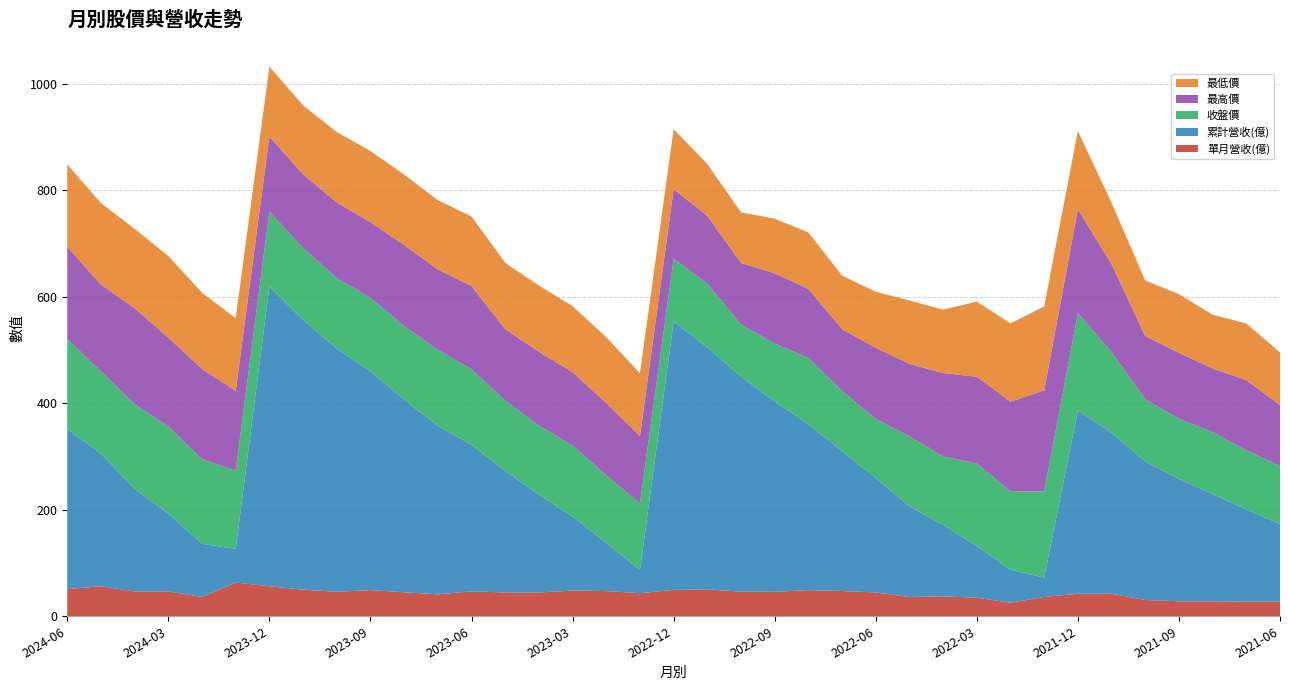

Reading left to right, transcribe all the data shown in this chart.

單月營收(億): 2024-06=51.0	2024-05=56.4	2024-04=46.5	2024-03=46.6	2024-02=36.3	2024-01=63.3	2023-12=56.3	2023-11=50.0	2023-10=45.9	2023-09=49.2	2023-08=45.1	2023-07=41.2	2023-06=46.8	2023-05=44.8	2023-04=44.7	2023-03=48.2	2023-02=47.3	2023-01=43.4	2022-12=49.5	2022-11=50.5	2022-10=46.3	2022-09=45.9	2022-08=49.1	2022-07=47.5	2022-06=44.7	2022-05=36.1	2022-04=37.5	2022-03=34.9	2022-02=25.5	2022-01=36.3	2021-12=42.3	2021-11=42.2	2021-10=30.6	2021-09=28.1	2021-08=28.2	2021-07=27.4	2021-06=27.4
累計營收(億): 2024-06=300.1	2024-05=249.1	2024-04=192.7	2024-03=146.2	2024-02=99.6	2024-01=63.3	2023-12=562.8	2023-11=506.5	2023-10=456.5	2023-09=410.6	2023-08=361.4	2023-07=316.3	2023-06=275.1	2023-05=228.3	2023-04=183.5	2023-03=138.9	2023-02=90.7	2023-01=43.4	2022-12=503.7	2022-11=454.2	2022-10=403.6	2022-09=357.4	2022-08=311.4	2022-07=262.4	2022-06=214.9	2022-05=170.2	2022-04=134.1	2022-03=96.7	2022-02=61.8	2022-01=36.3	2021-12=344.6	2021-11=302.3	2021-10=260.1	2021-09=229.5	2021-08=201.4	2021-07=173.2	2021-06=145.8
收盤價: 2024-06=169.5	2024-05=154.0	2024-04=158.5	2024-03=163.5	2024-02=159.0	2024-01=146.5	2023-12=140.5	2023-11=134.5	2023-10=132.5	2023-09=138.0	2023-08=138.5	2023-07=142.5	2023-06=141.5	2023-05=132.0	2023-04=129.5	2023-03=133.5	2023-02=126.5	2023-01=125.0	2022-12=118.0	2022-11=119.5	2022-10=97.9	2022-09=108.5	2022-08=124.5	2022-07=113.0	2022-06=111.0	2022-05=131.5	2022-04=128.5	2022-03=155.0	2022-02=147.5	2022-01=161.5	2021-12=182.0	2021-11=151.5	2021-10=116.5	2021-09=113.0	2021-08=116.0	2021-07=111.0	2021-06=109.0
最高價: 2024-06=173.0	2024-05=163.0	2024-04=180.5	2024-03=167.0	2024-02=169.5	2024-01=150.0	2023-12=141.0	2023-11=138.5	2023-10=142.0	2023-09=142.0	2023-08=152.0	2023-07=151.0	2023-06=156.5	2023-05=134.0	2023-04=139.0	2023-03=137.5	2023-02=136.0	2023-01=126.5	2022-12=130.5	2022-11=127.5	2022-10=115.5	2022-09=132.0	2022-08=129.5	2022-07=116.0	2022-06=133.5	2022-05=136.0	2022-04=156.5	2022-03=163.0	2022-02=168.0	2022-01=190.0	2021-12=195.0	2021-11=165.0	2021-10=119.0	2021-09=124.0	2021-08=119.5	2021-07=132.0	2021-06=114.0
最低價: 2024-06=154.5	2024-05=153.0	2024-04=149.0	2024-03=153.0	2024-02=143.0	2024-01=136.5	2023-12=131.0	2023-11=129.5	2023-10=132.0	2023-09=133.5	2023-08=132.0	2023-07=130.0	2023-06=130.5	2023-05=124.5	2023-04=124.0	2023-03=124.0	2023-02=123.5	2023-01=118.0	2022-12=112.5	2022-11=97.1	2022-10=95.0	2022-09=102.5	2022-08=106.0	2022-07=100.5	2022-06=105.0	2022-05=119.0	2022-04=119.0	2022-03=141.0	2022-02=147.0	2022-01=157.5	2021-12=147.0	2021-11=115.0	2021-10=104.0	2021-09=110.0	2021-08=101.0	2021-07=106.0	2021-06=99.0